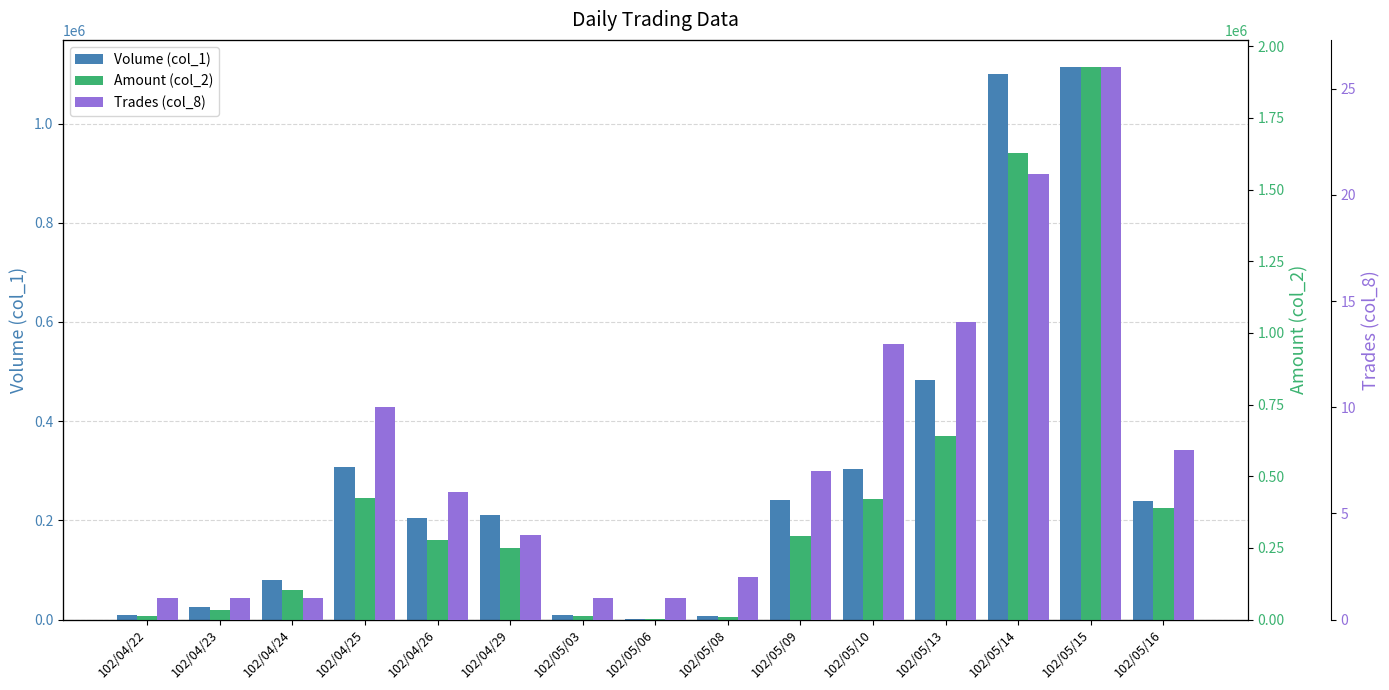

Reading right to left, extract all data points from this chart.

Volume (col_1): 102/05/16=238000	102/05/15=1113000	102/05/14=1099000	102/05/13=482000	102/05/10=303000	102/05/09=242000	102/05/08=8000	102/05/06=1000	102/05/03=10000	102/04/29=210000	102/04/26=204000	102/04/25=308000	102/04/24=80000	102/04/23=25000	102/04/22=10000
Amount (col_2): 102/05/16=389920	102/05/15=1926000	102/05/14=1626030	102/05/13=640010	102/05/10=419190	102/05/09=291290	102/05/08=9520	102/05/06=1180	102/05/03=12000	102/04/29=249150	102/04/26=276900	102/04/25=425050	102/04/24=102400	102/04/23=32500	102/04/22=13700
Trades (col_8): 102/05/16=8	102/05/15=26	102/05/14=21	102/05/13=14	102/05/10=13	102/05/09=7	102/05/08=2	102/05/06=1	102/05/03=1	102/04/29=4	102/04/26=6	102/04/25=10	102/04/24=1	102/04/23=1	102/04/22=1